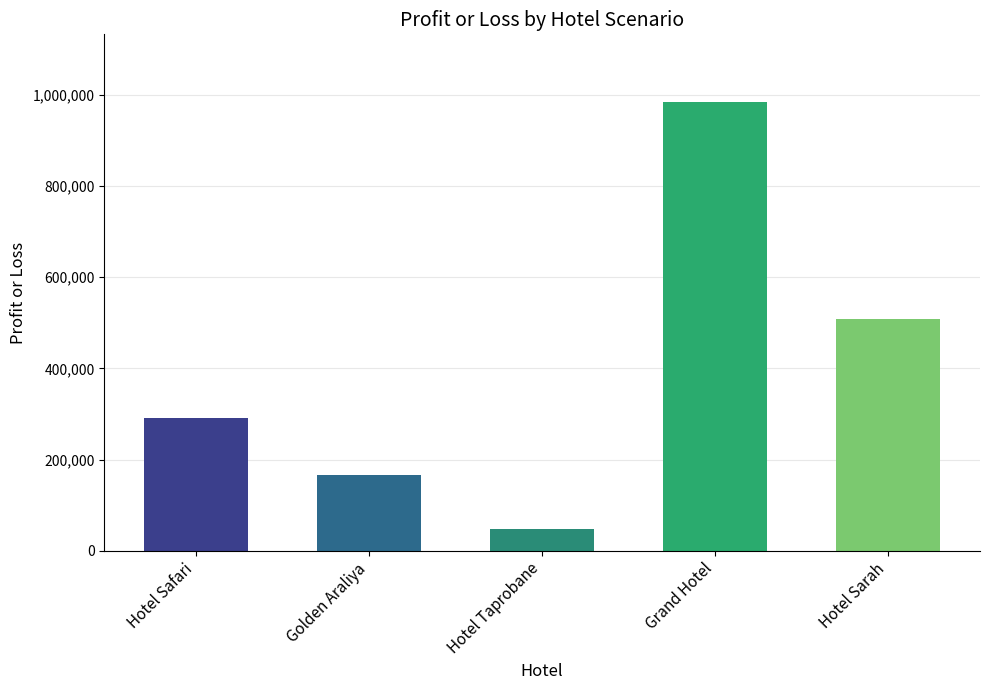

How many data points are less than 291600?

2